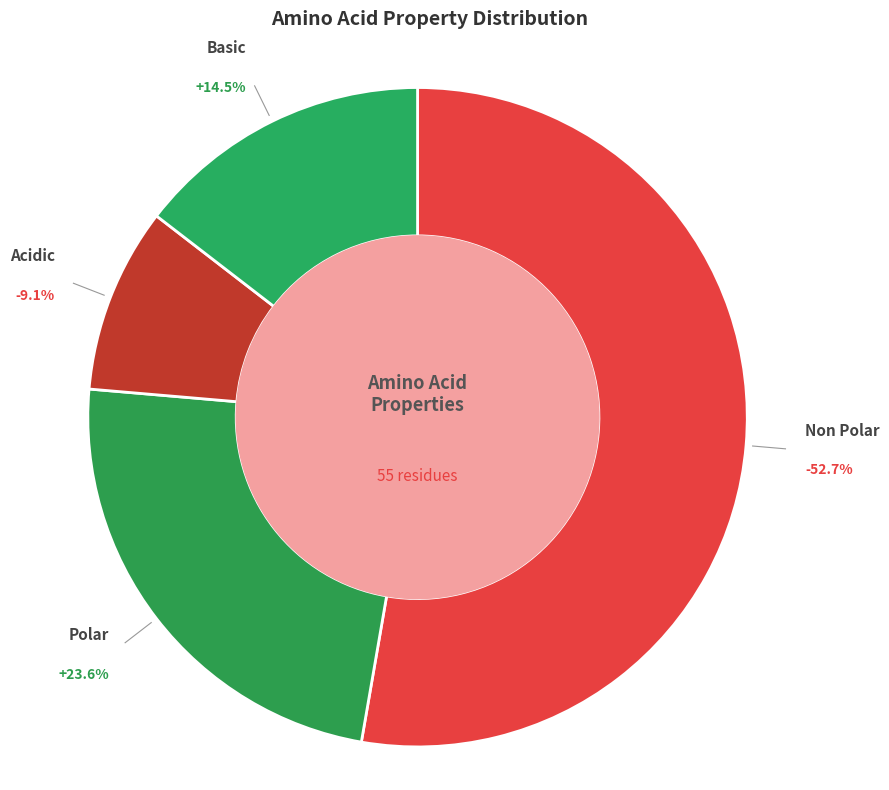

To the nearest percent, what portion does basic represent?

15%